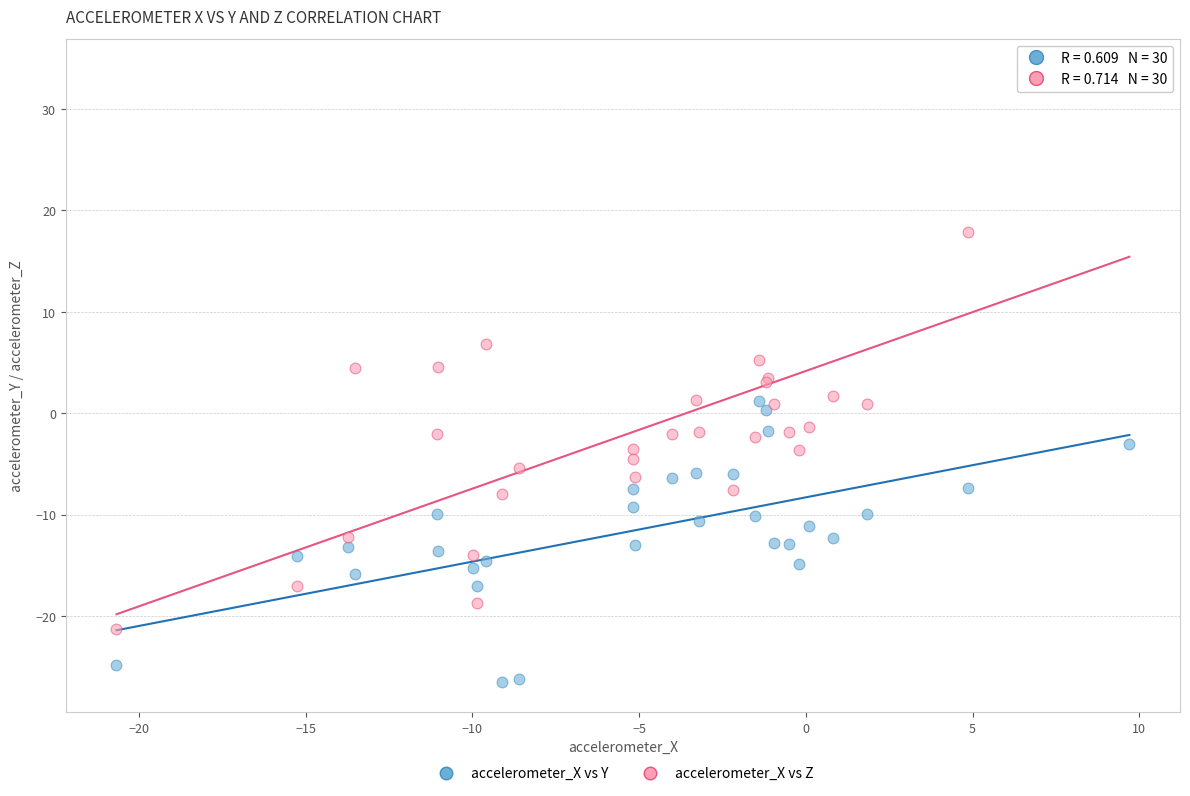

Which series has the largest Y range (max minus min)?

accelerometer_X vs Z